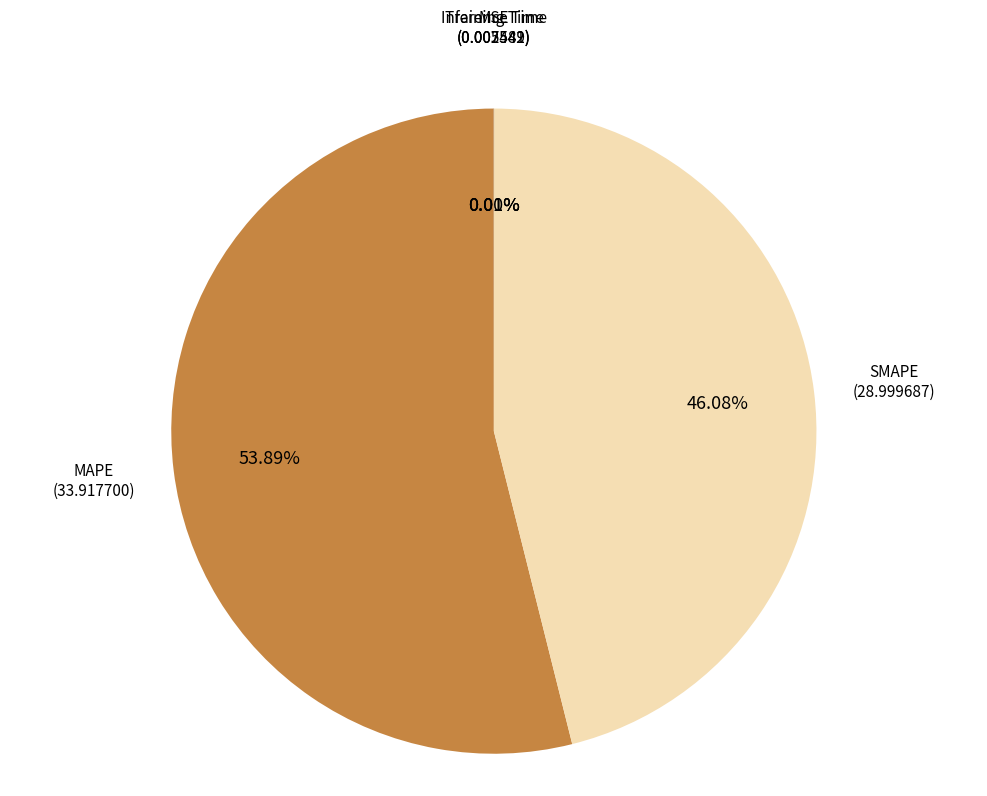

Is there any slice that represents more than half of the pie?

Yes